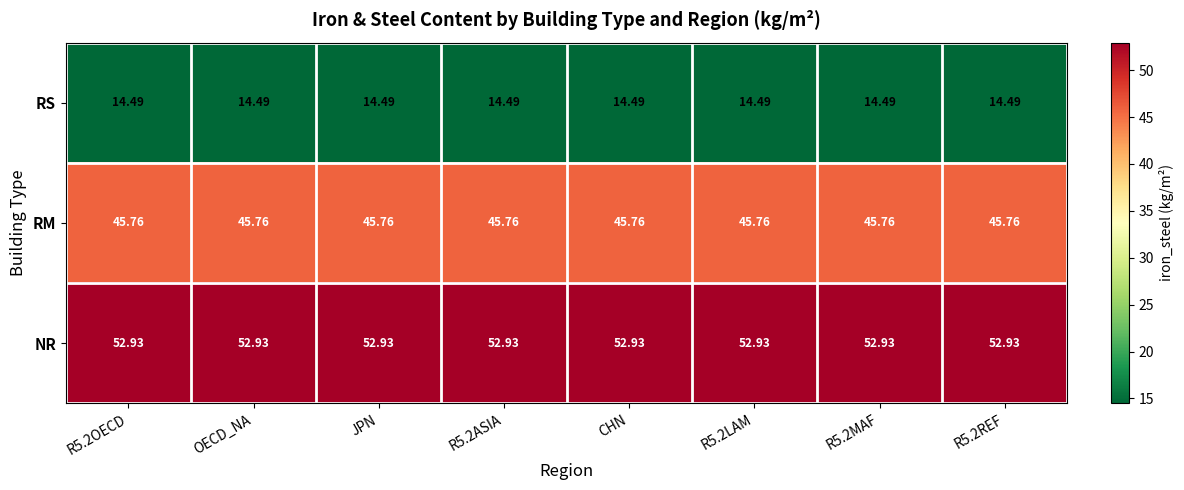

Which series has the largest total across all categories?

NR